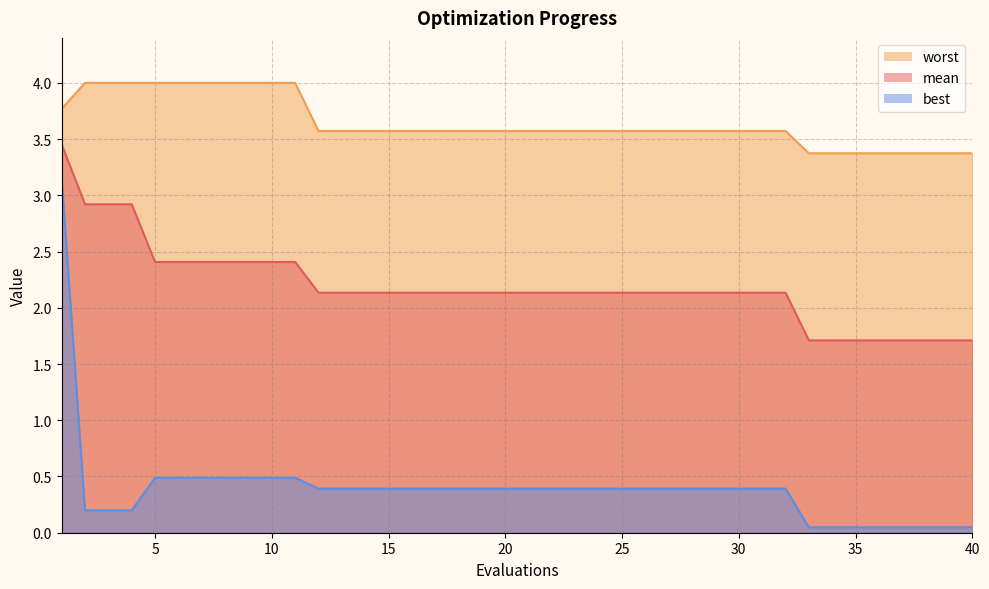

True or false: best and mean intersect in this chart.

False